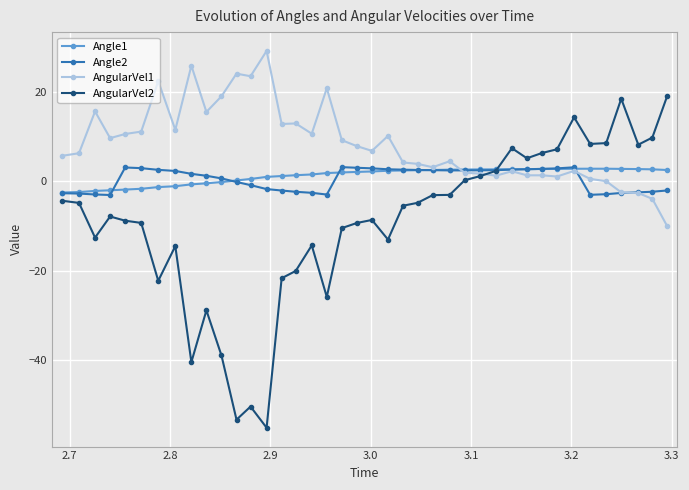

Which series has the widest spread of values?

AngularVel2